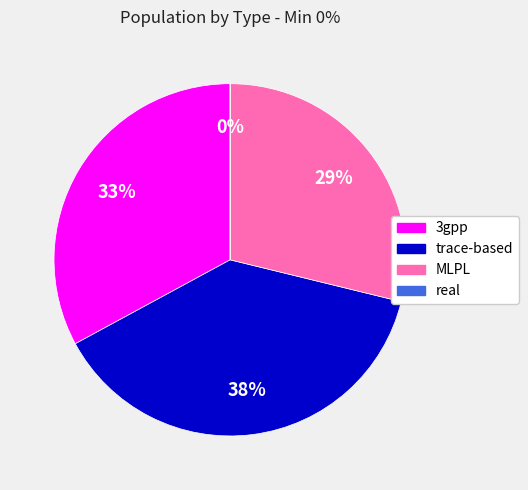

To the nearest percent, what portion does 3gpp represent?

33%